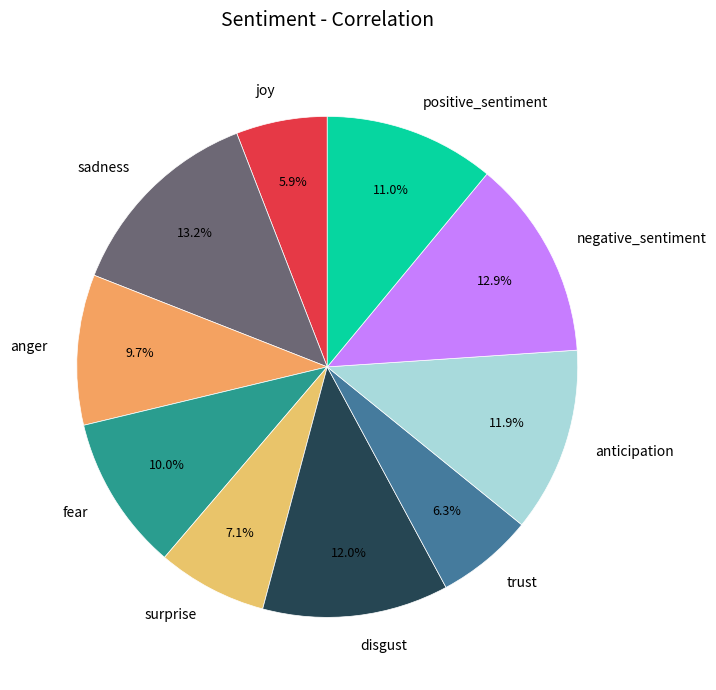

True or false: fear accounts for 1% of the total.

False